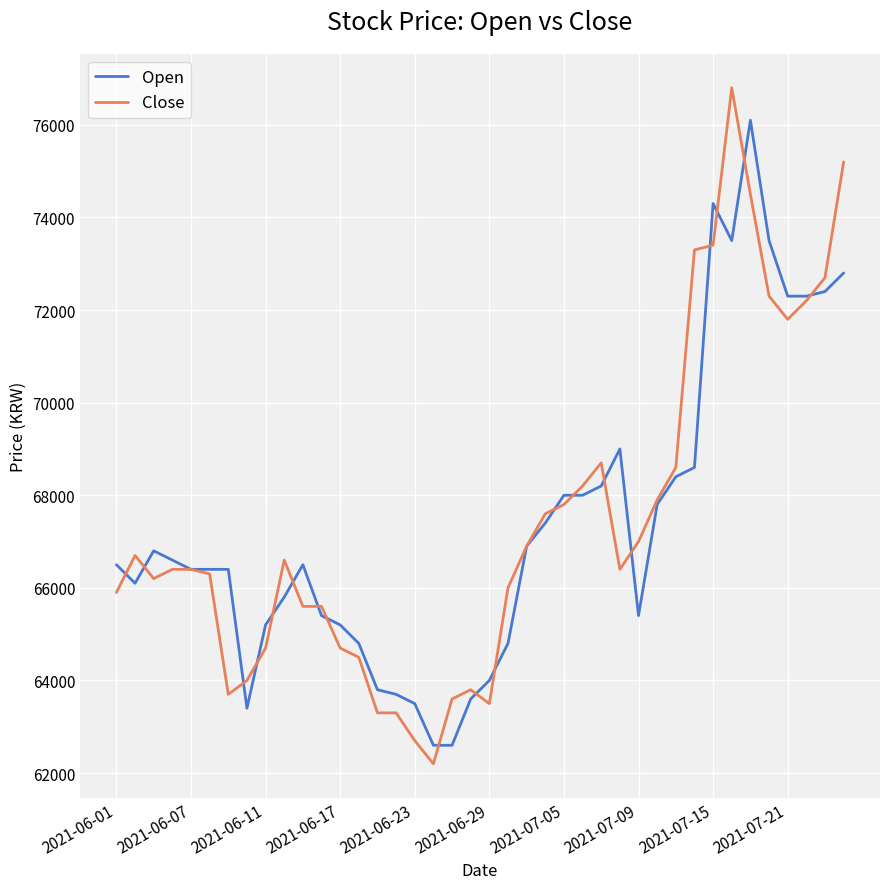

Rank the series by their maximum value, from lowest to highest.

Open, Close